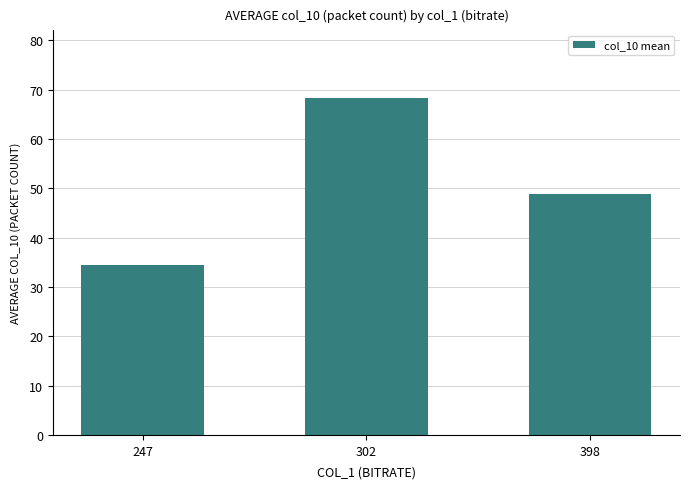

Which has a higher value, 398 or 247?

398